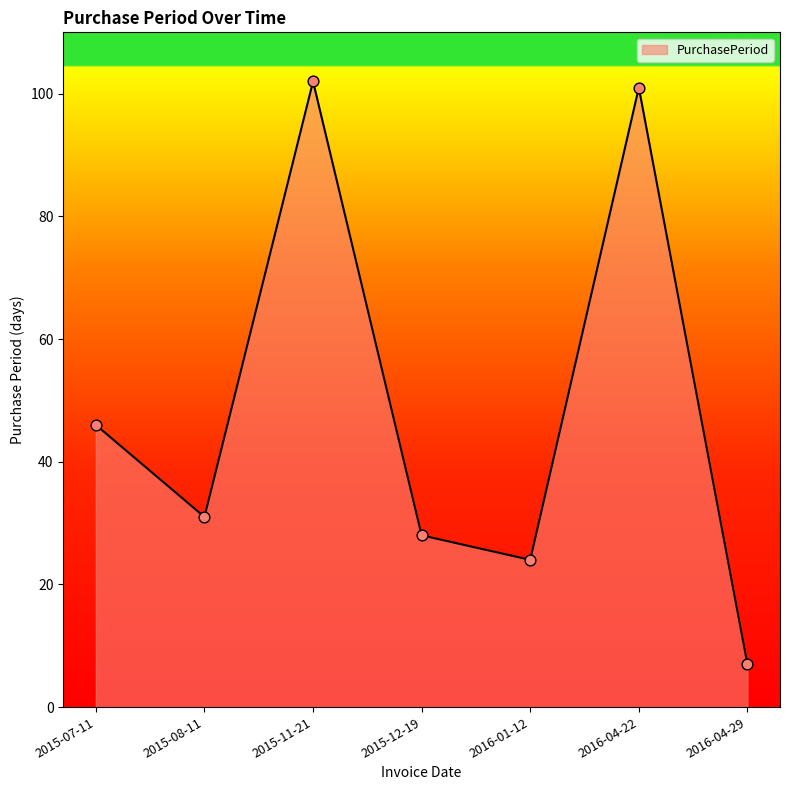

Between 2016-04-29 and 2016-01-12, which is larger?

2016-01-12